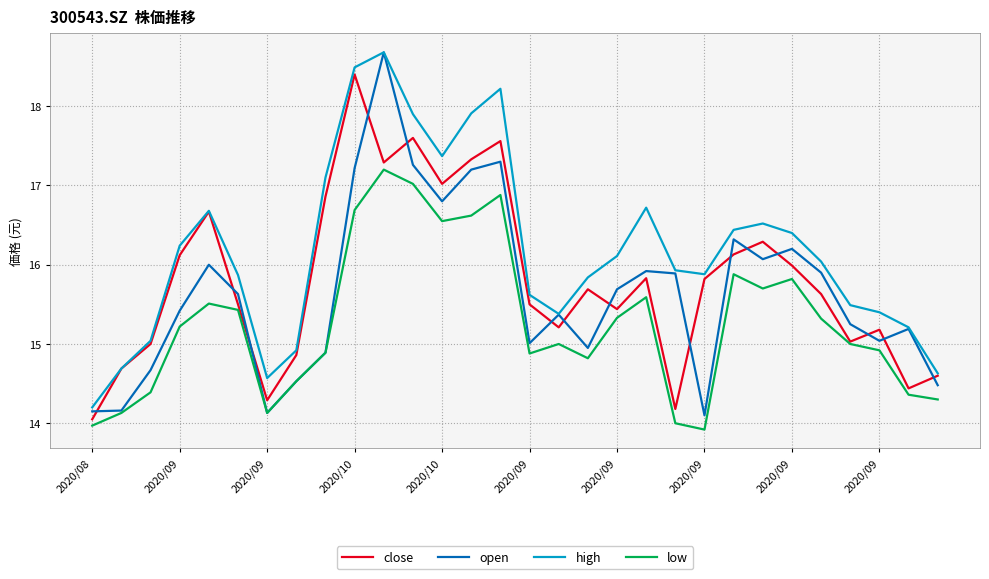

List the series in order of their overall mean, highest first.

high, close, open, low